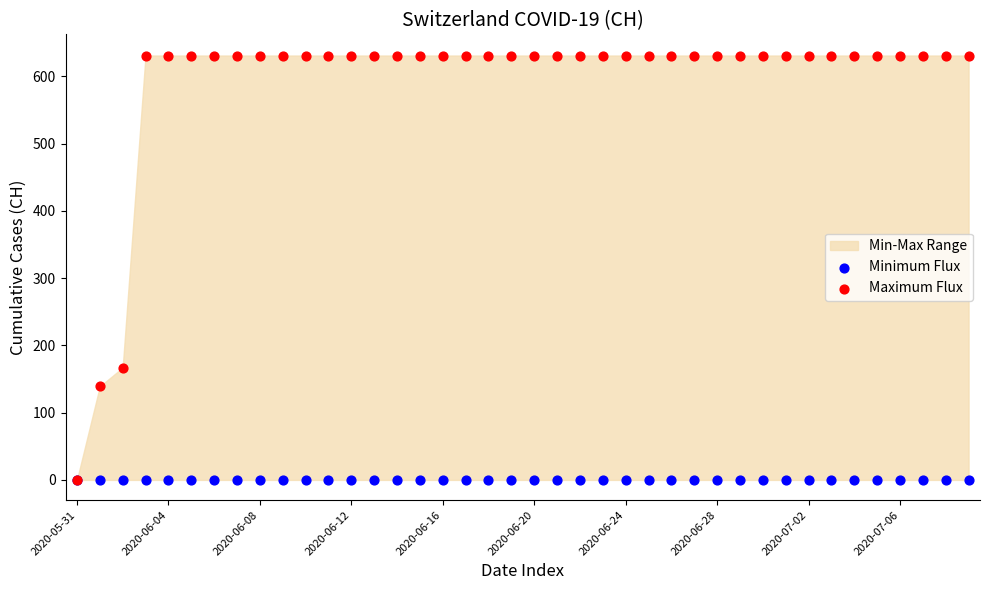

In the Maximum Flux series, what Y value is closest to 315?

167